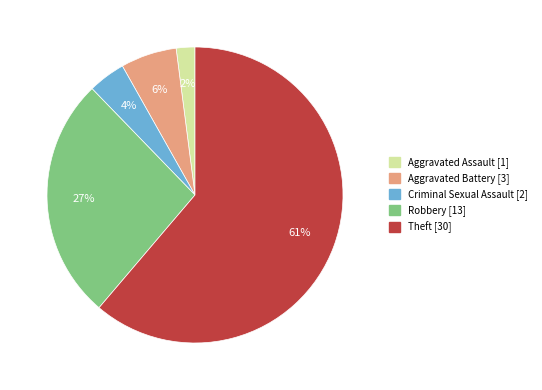

Does any single category account for the majority?

Yes